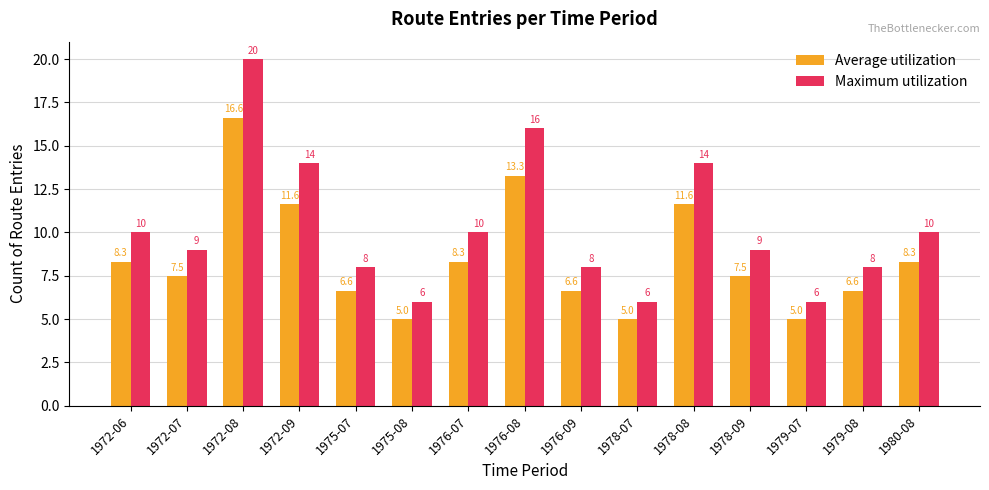

Which series has the largest range (max minus min)?

Maximum utilization